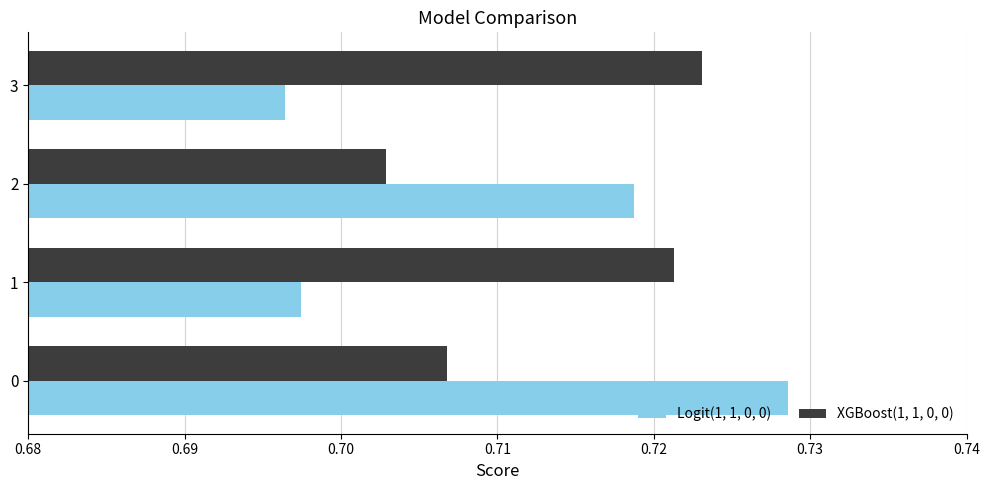

Is it true that Logit(1, 1, 0, 0) equals 1.2 at 1?

False